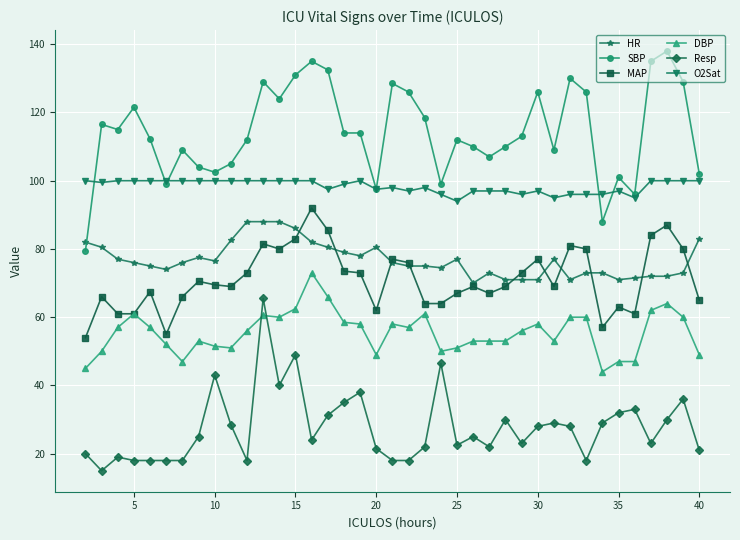

What is the value of the SBP point at the 32nd from the left?

126.0